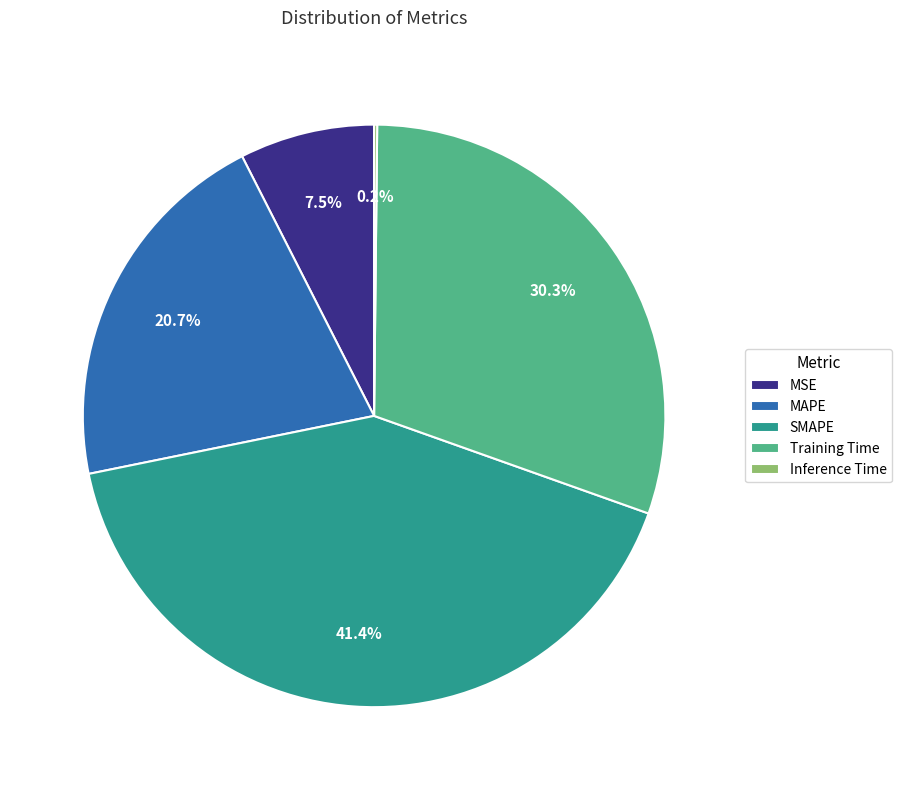

Combined, what portion of the pie is MSE and SMAPE?

48.9%